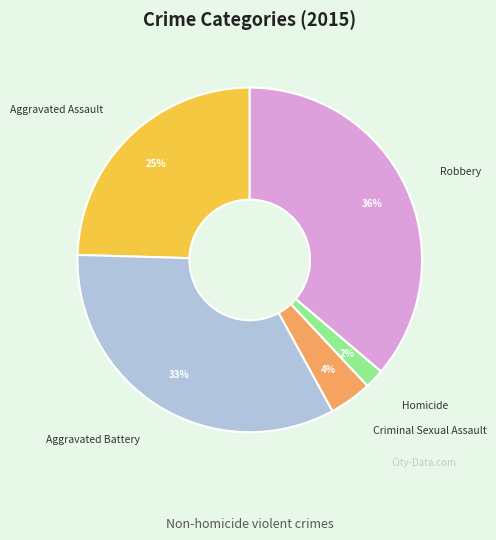

Does any single category account for the majority?

No